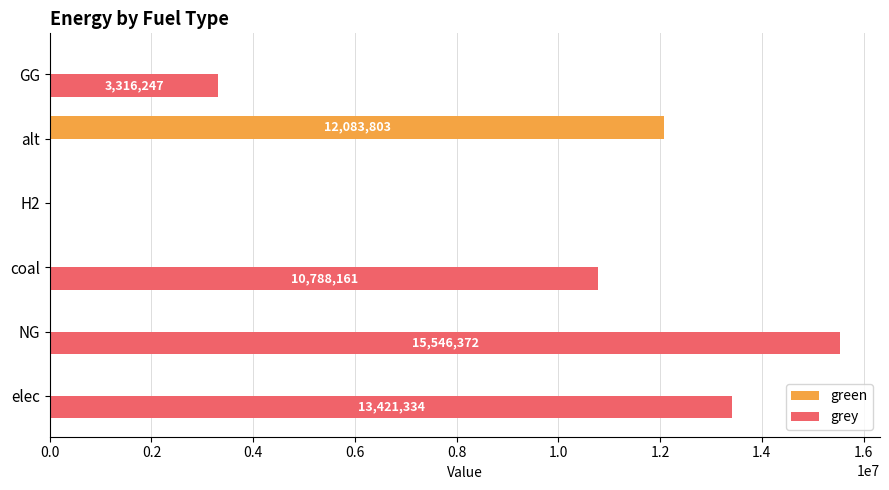

Is it true that grey equals 26023187.7 at NG?

False